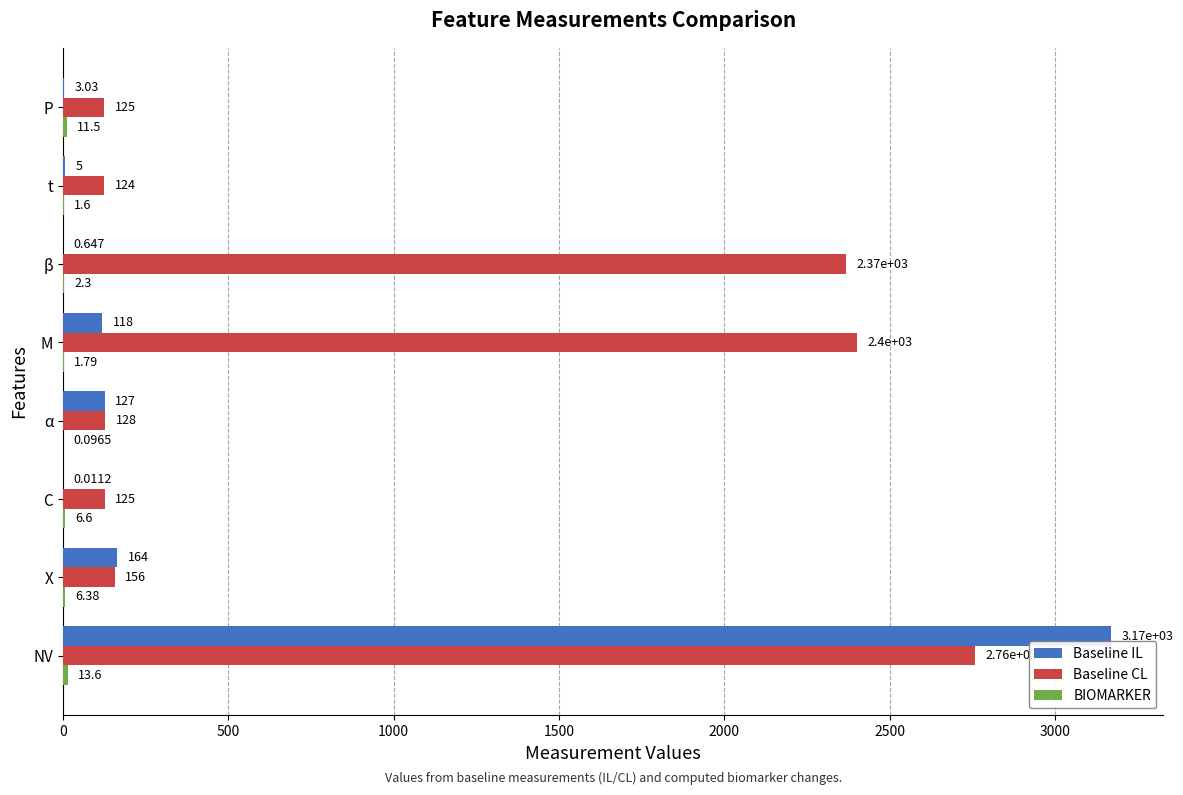

Which series has the largest total across all categories?

Baseline CL